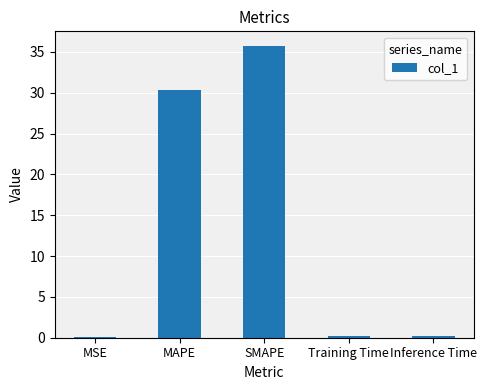

How many data points does each series have?

5